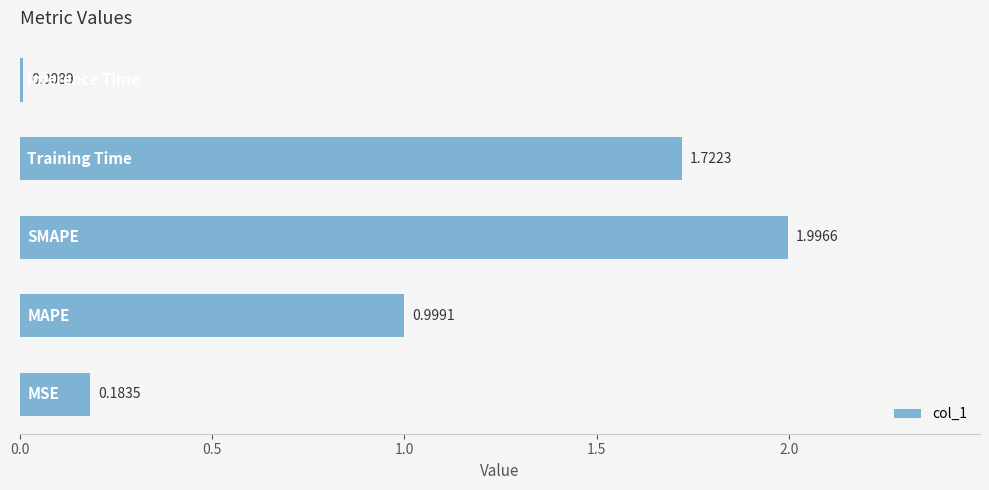

What is the difference between the second highest and second lowest values?

1.5